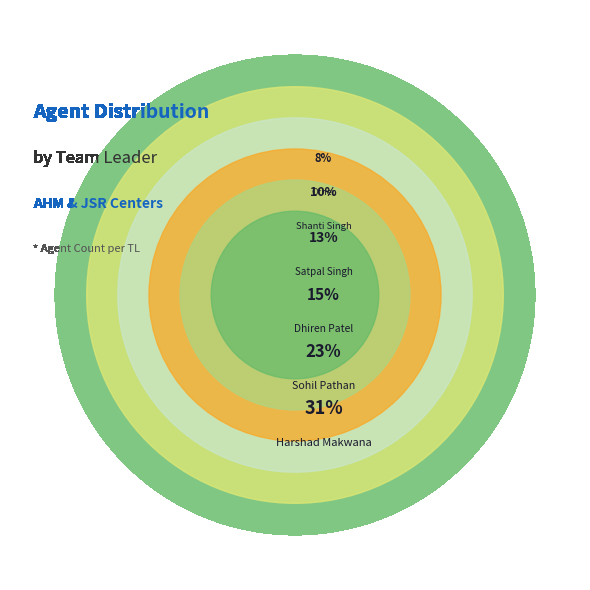

How many slices are in this pie chart?

6